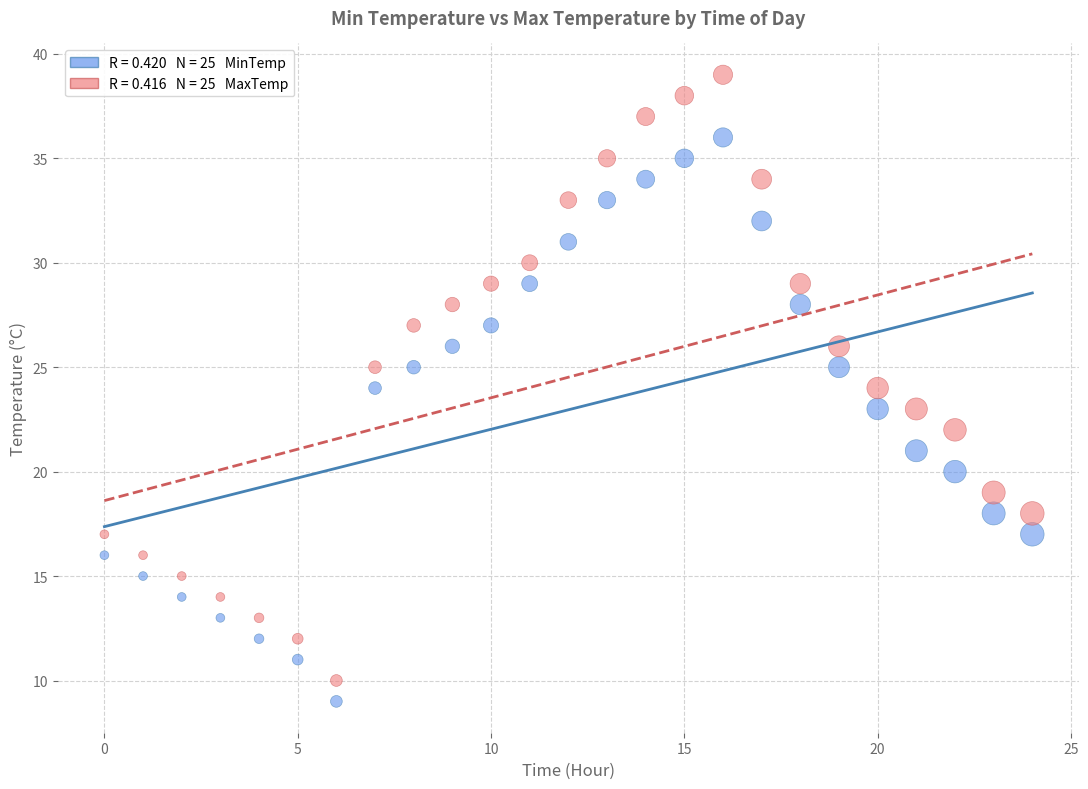

Count the number of points in this scatter plot.

50